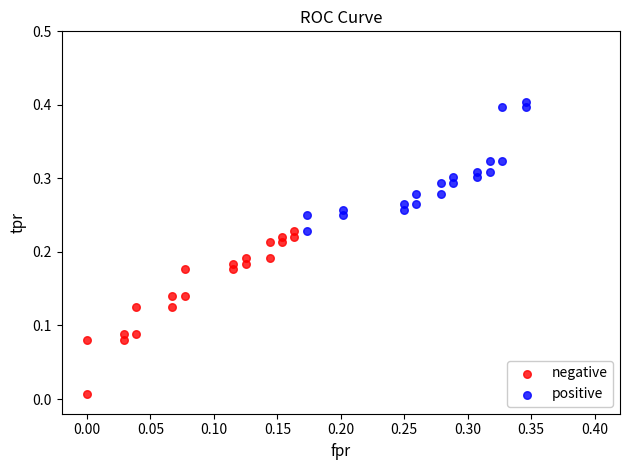

Which series has the widest spread of Y values?

negative